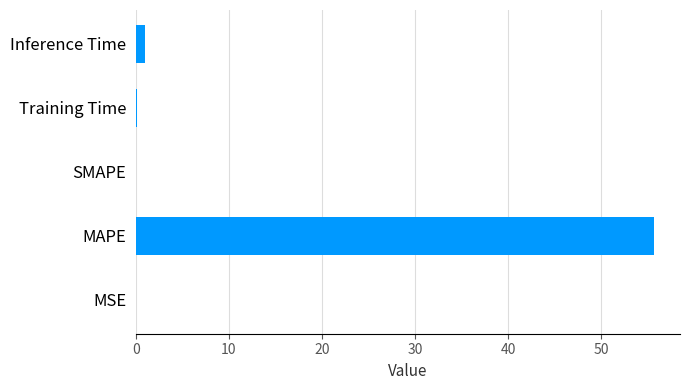

Which label corresponds to the largest value in the chart?

MAPE